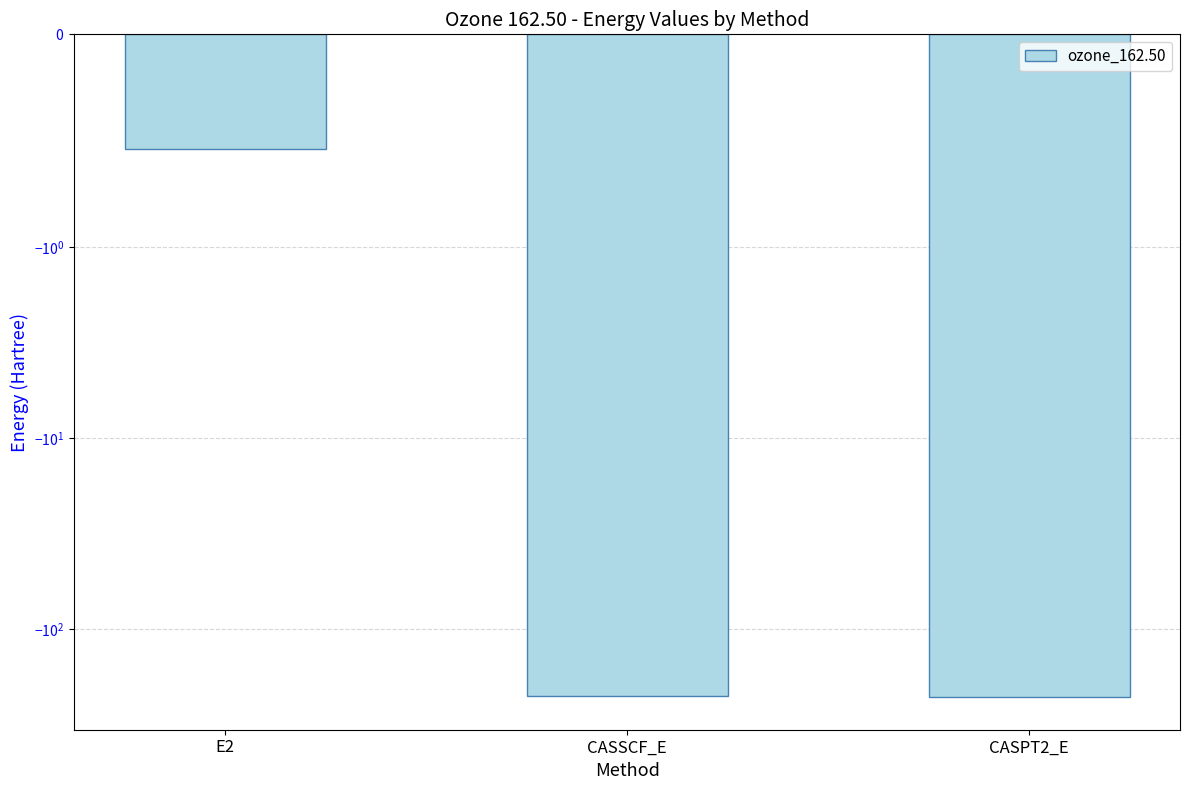

List the labels in order of value, smallest first.

CASPT2_E, CASSCF_E, E2